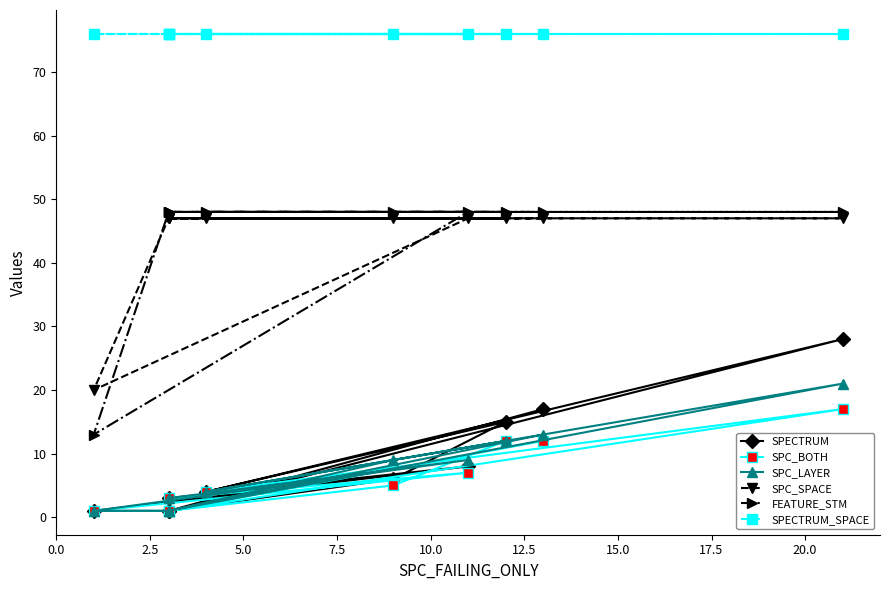

Which series has the widest spread of values?

FEATURE_STM